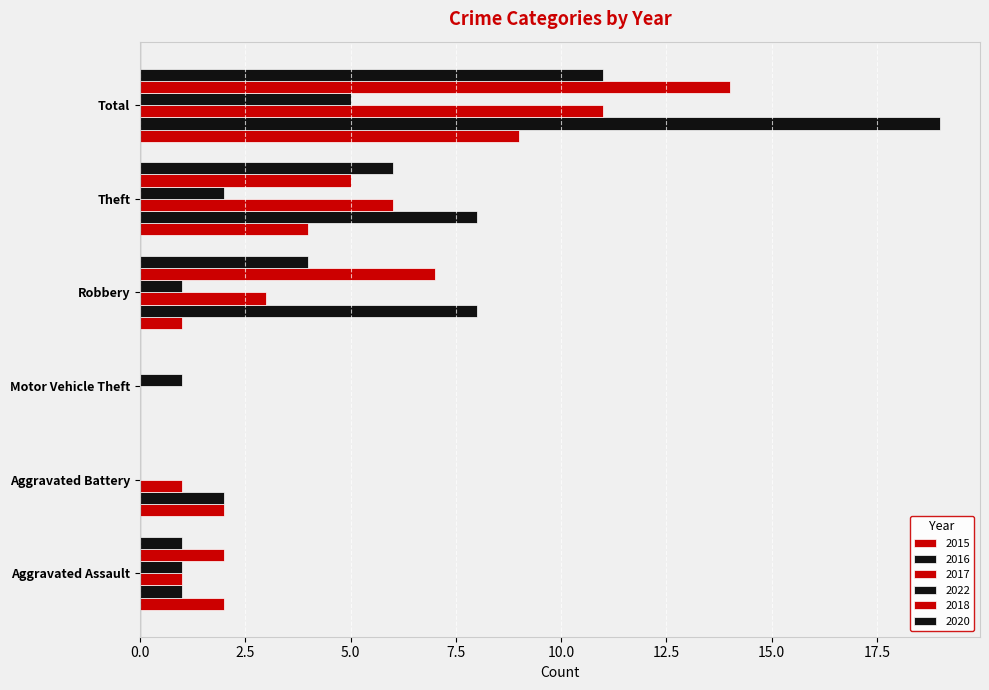

How many positive values does the 2022 series have?

5